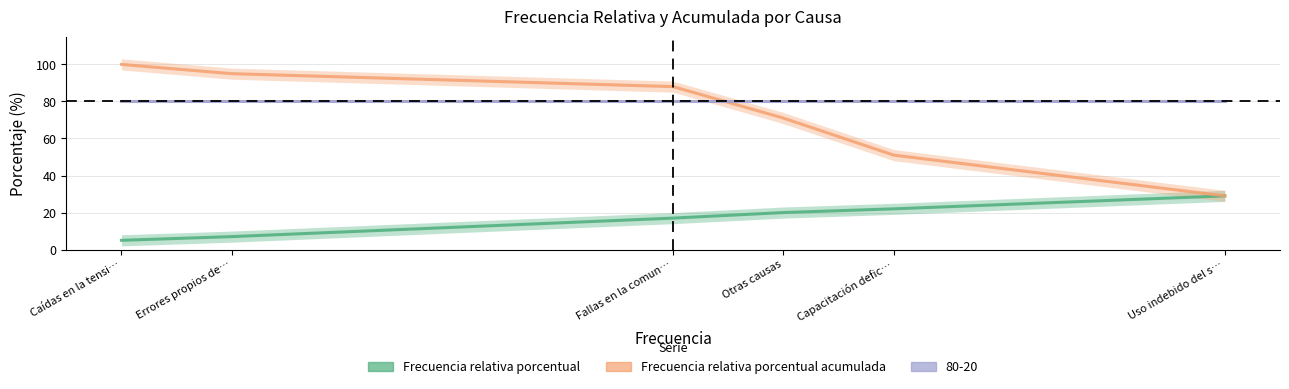

What is the difference between the highest and lowest values at Otras causas?

51